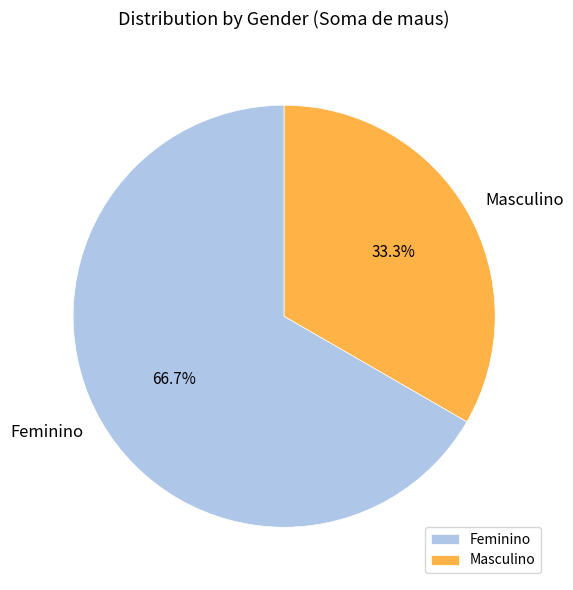

Approximately how many times larger is the value at Masculino compared to Feminino?

0.5